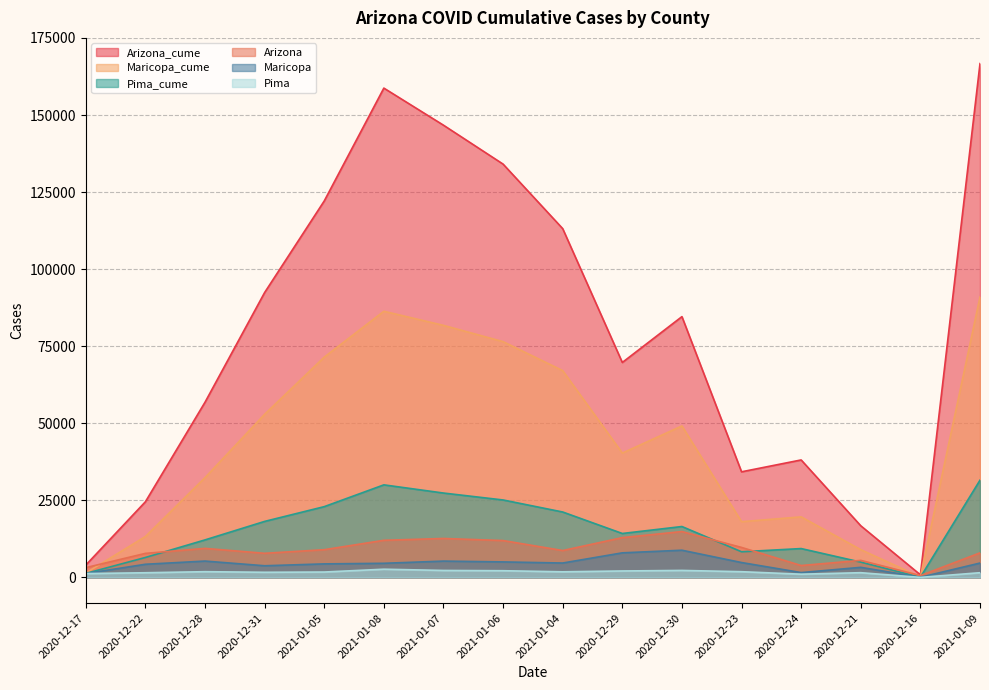

At how many categories does at least one series exceed 140506?

3